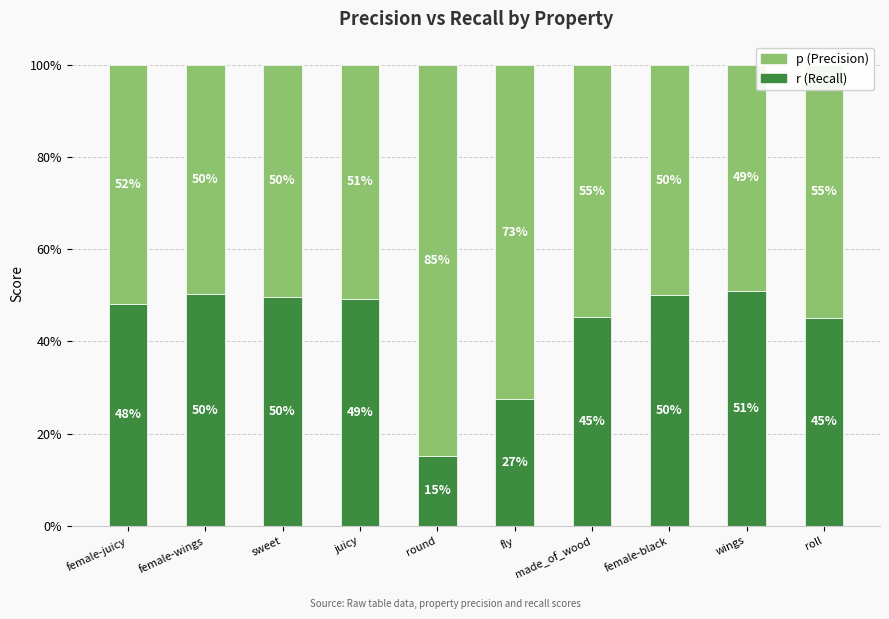

List the series in order of their peak value, lowest first.

p (Precision), r (Recall)